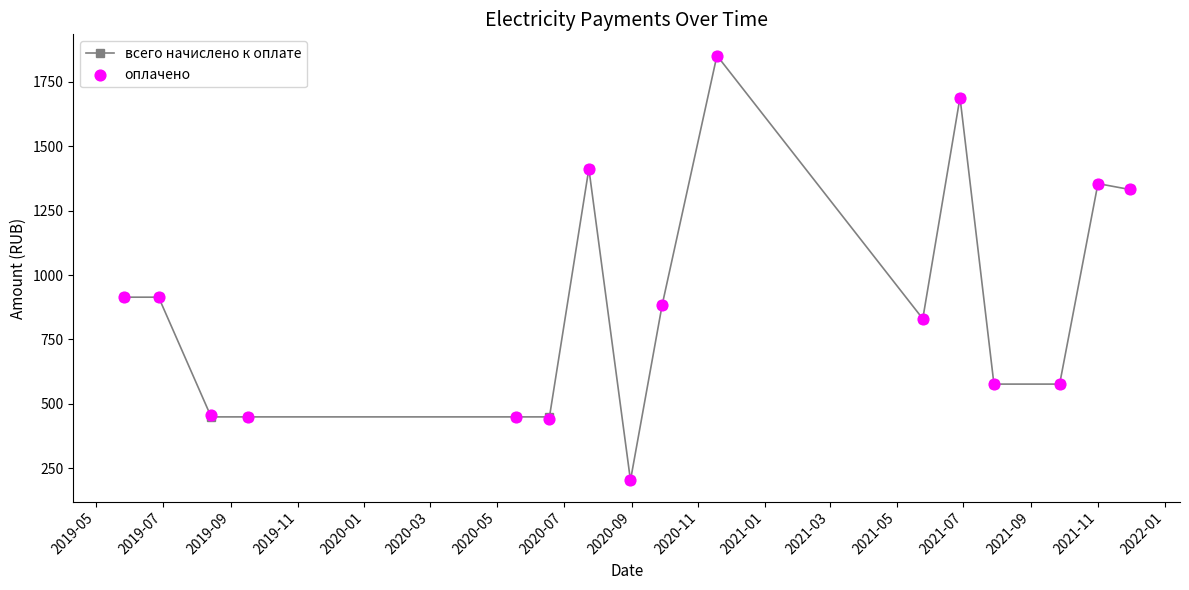

Which series has the largest Y range (max minus min)?

всего начислено к оплате